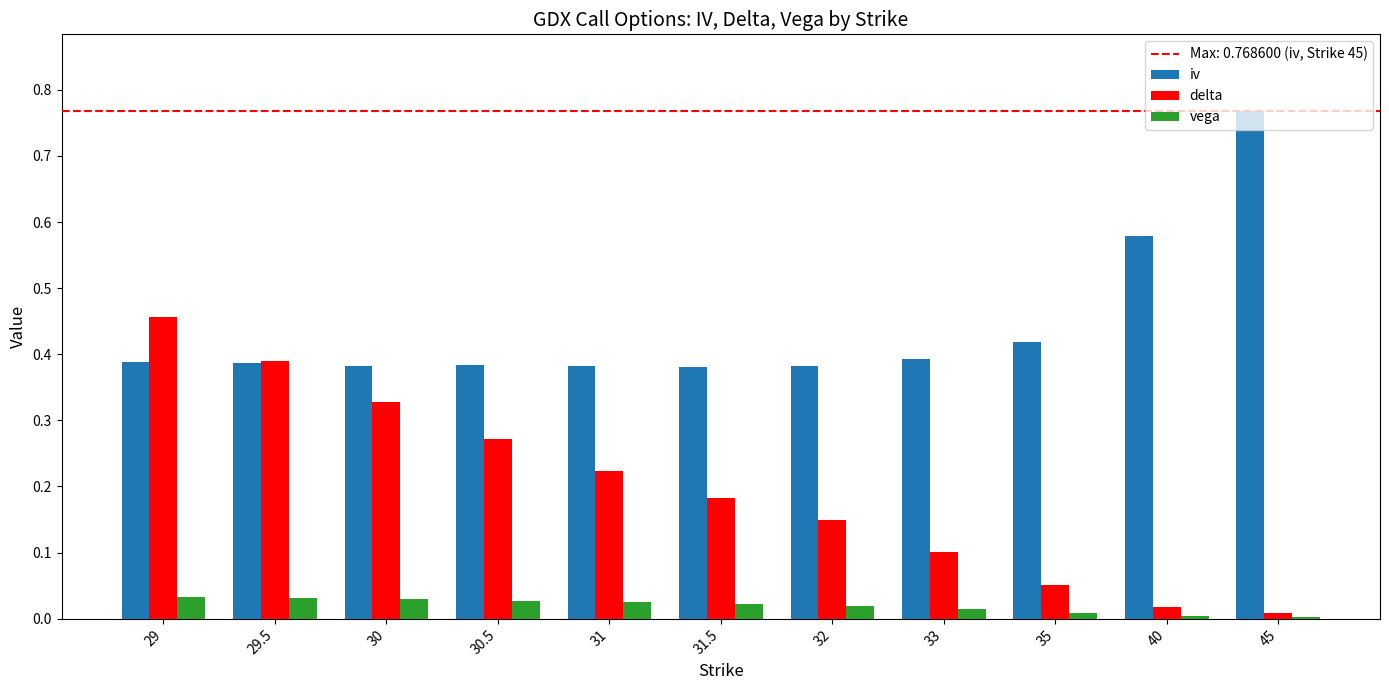

True or false: vega has a value of 0.0 at 45.

True